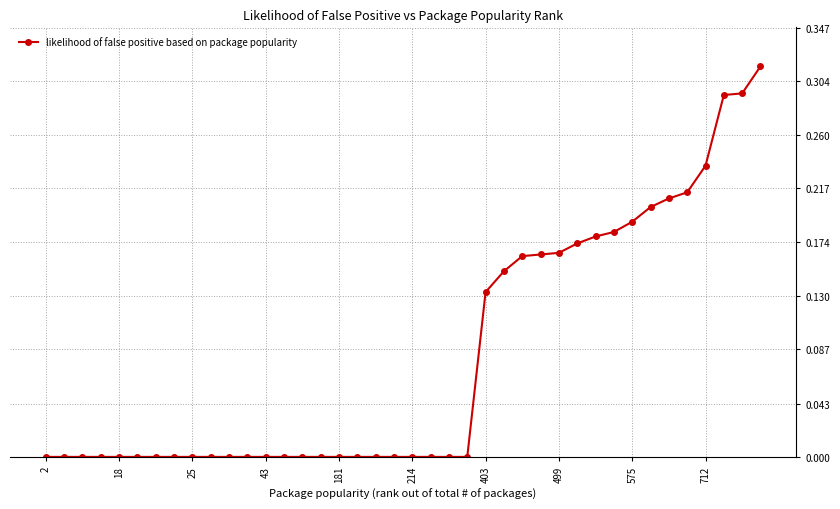

Does the chart have visible grid lines?

Yes